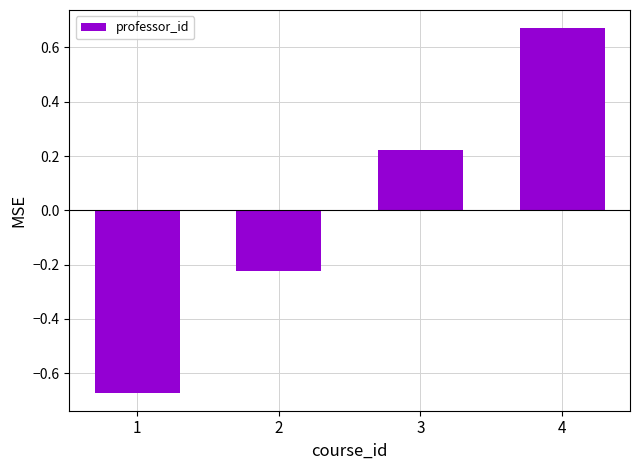

Does the chart contain any negative values?

Yes